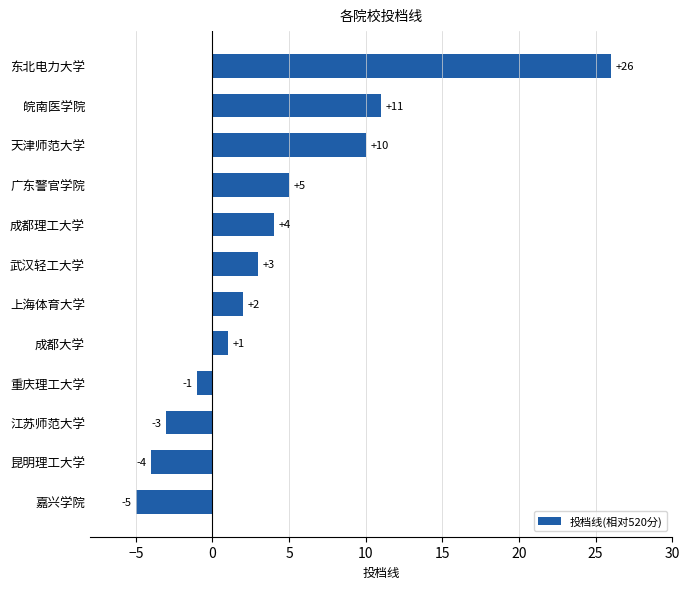

What is the difference between the maximum and second lowest values?

30